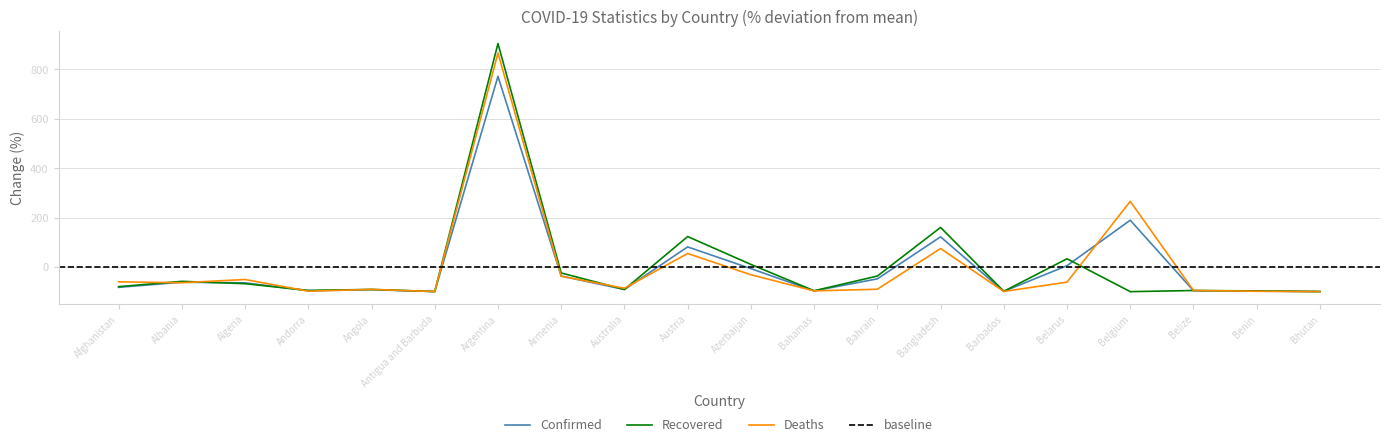

Where does the Confirmed series first go above -64?

Albania